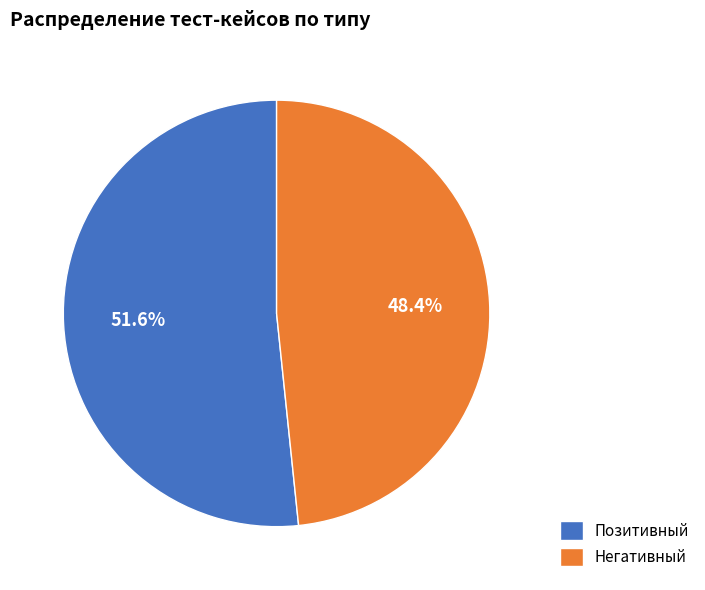

Rank the categories by value from lowest to highest.

Негативный, Позитивный